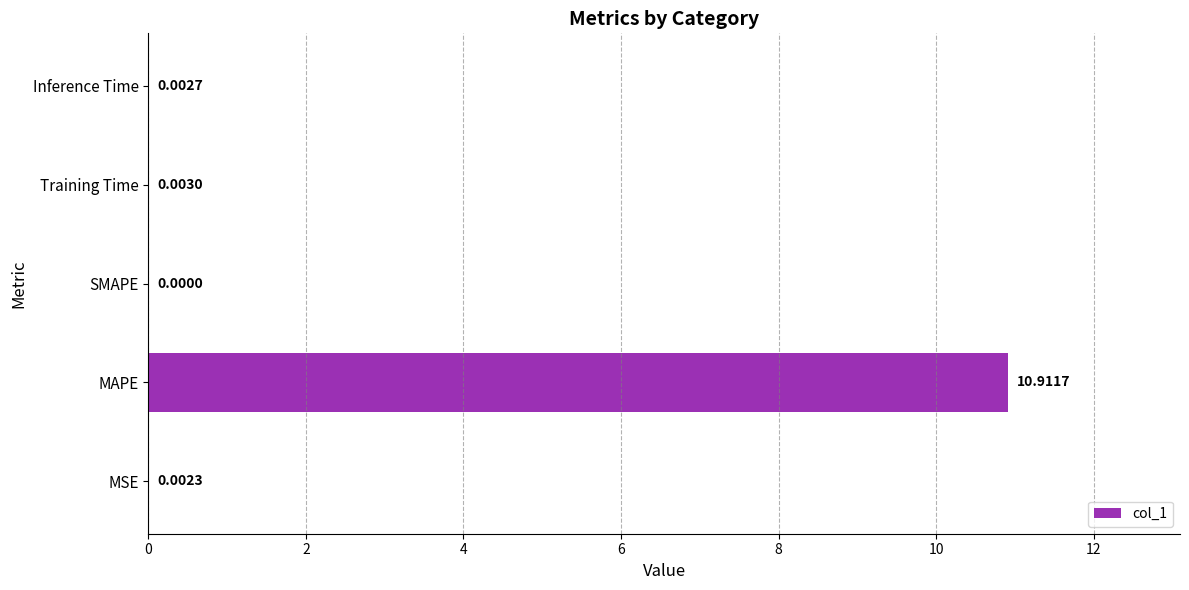

How many distinct data groups are displayed?

1